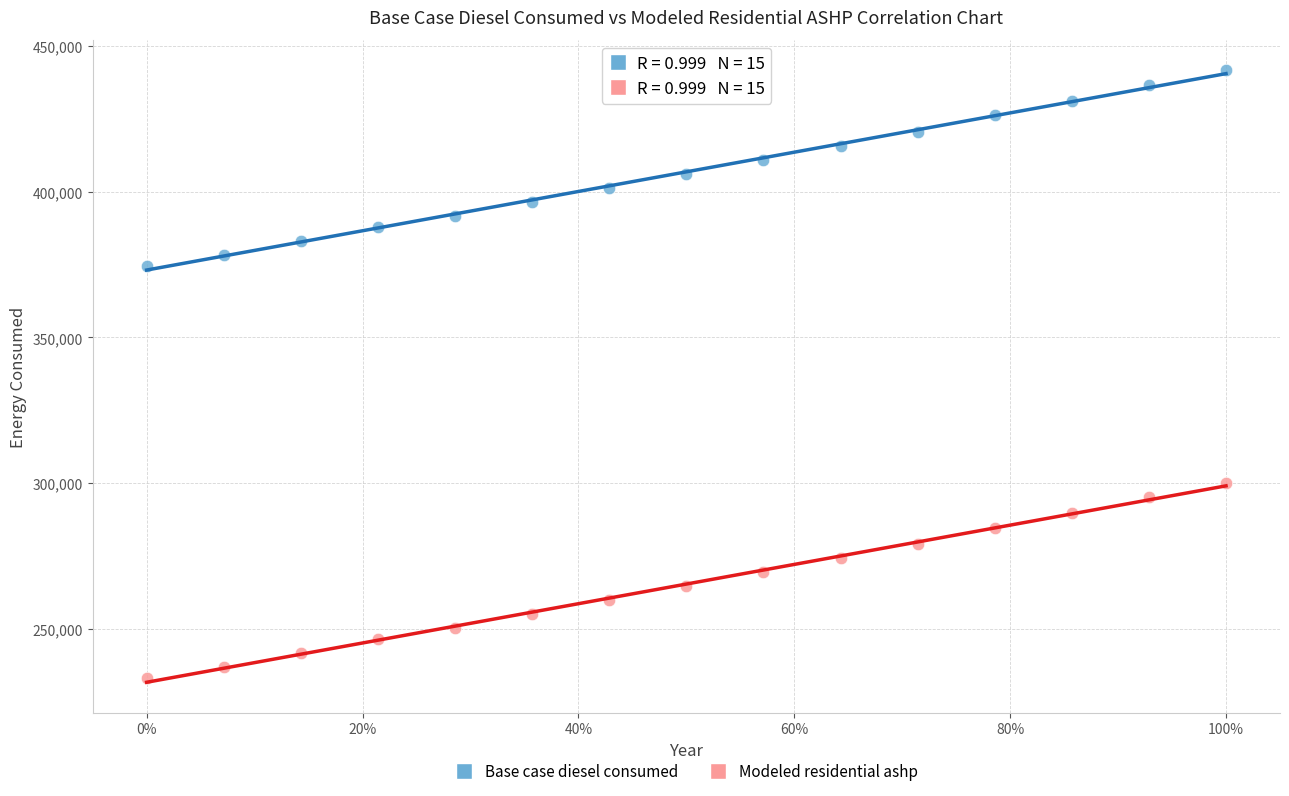

Across all data points, what is the range of X values (max minus min)?

1.0